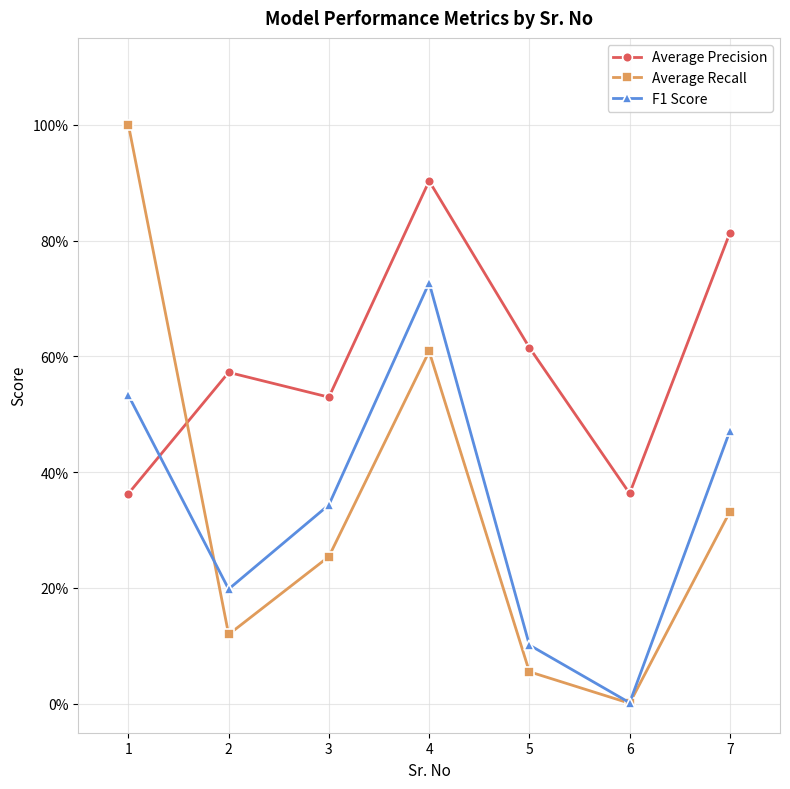

Which has a higher value, 2 or 6?

2